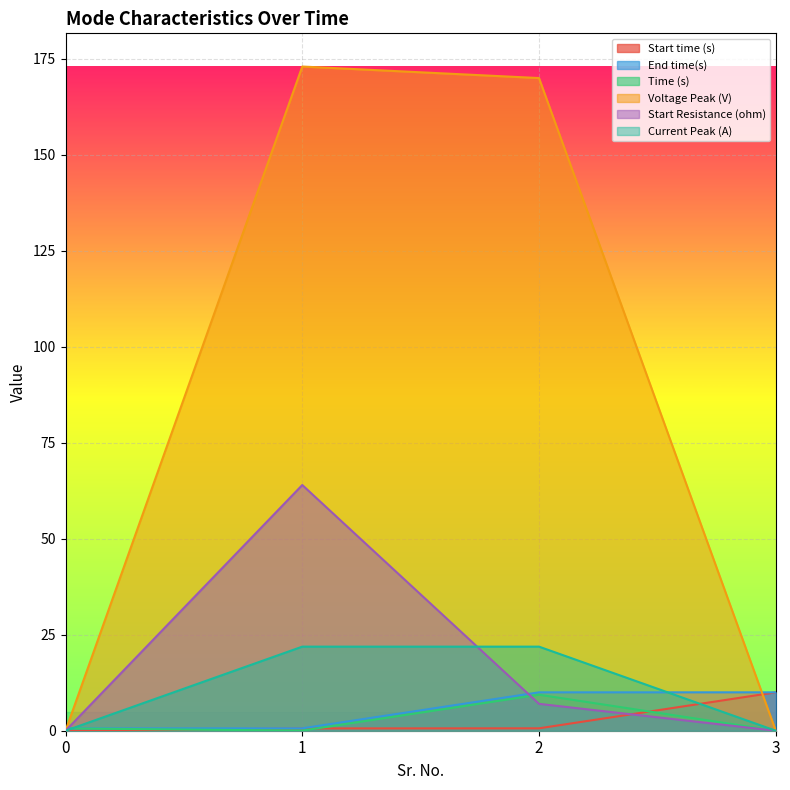

What are all the series names shown in the legend?

Start time (s), End time(s), Time (s), Voltage Peak (V), Start Resistance (ohm), Current Peak (A)